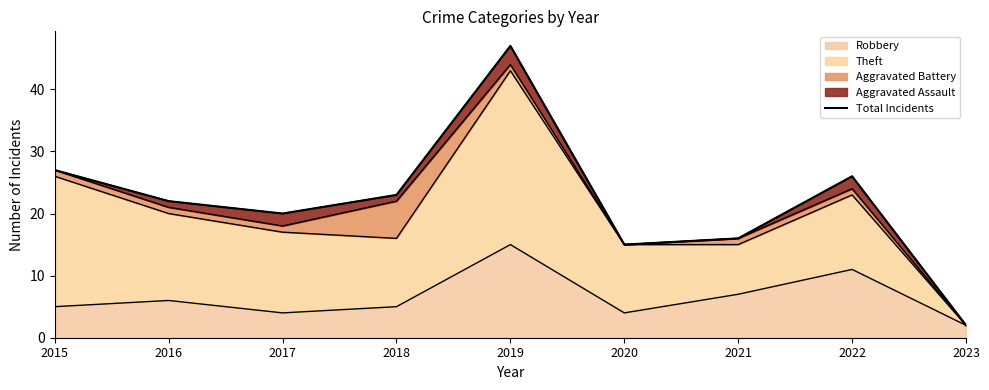

Which category has the lowest value across all series?

2023